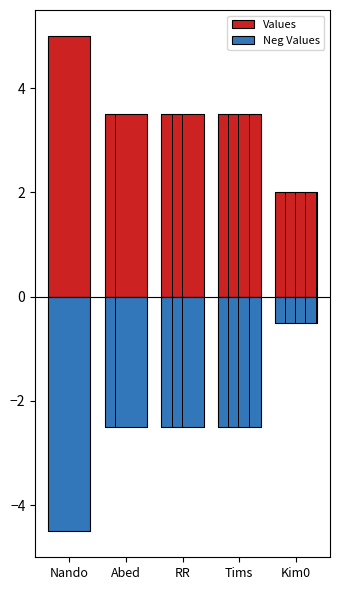

What is the sum of the Neg Values values at RR and Kim0?

-3.0